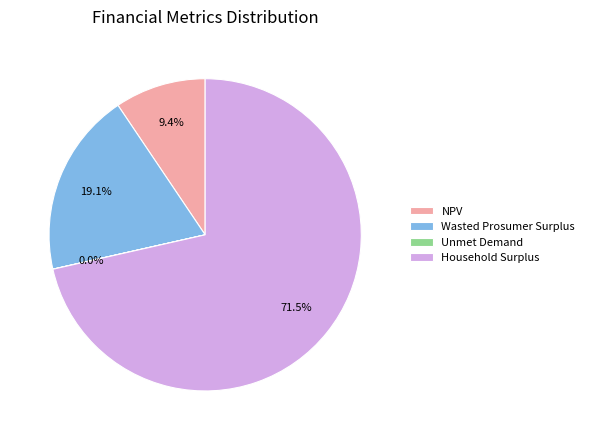

What is the largest slice in the pie chart?

Household Surplus